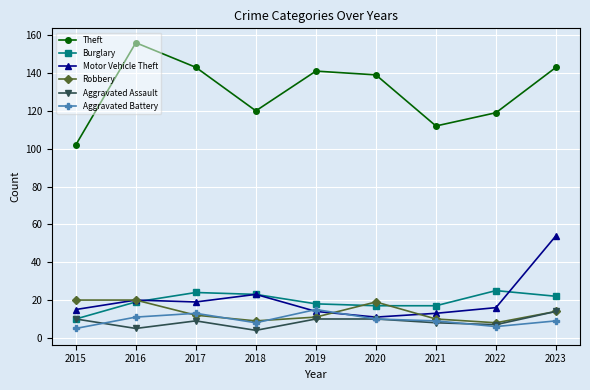

What value does the Aggravated Assault series have at 2022?

7